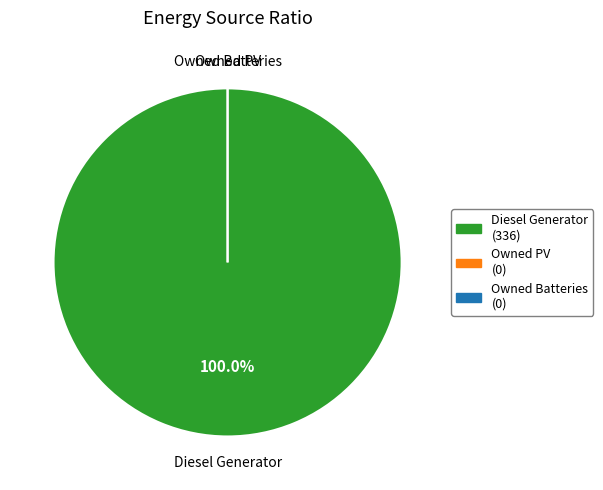

What is the change in value from Diesel Generator to Owned PV?

-336